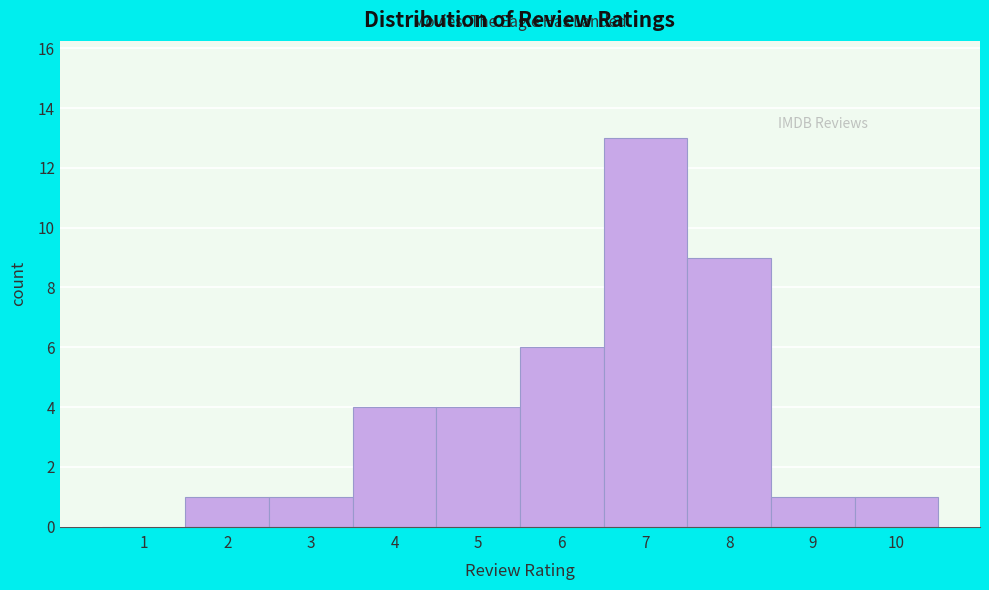

Reading left to right, extract all data points from this chart.

1=0	2=1	3=1	4=4	5=4	6=6	7=13	8=9	9=1	10=1